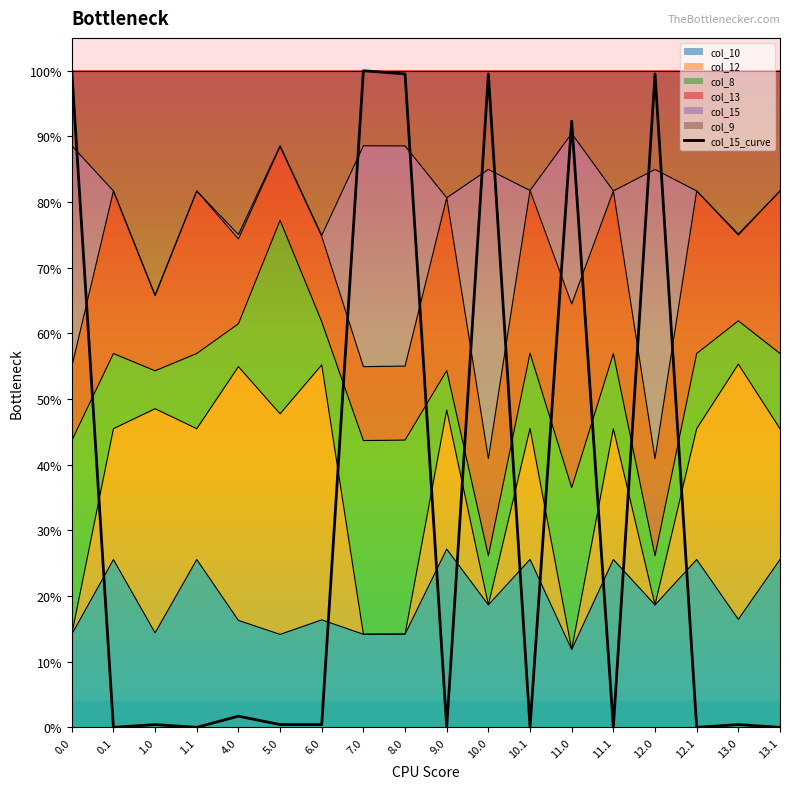

What is the difference between the maximum and minimum values?

1.0